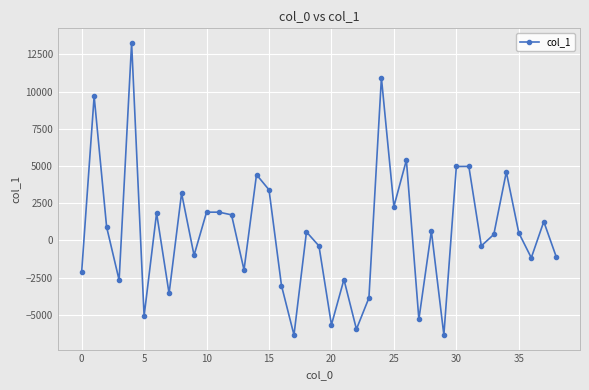

True or false: there are more than 2 points higher than both neighbors.

True